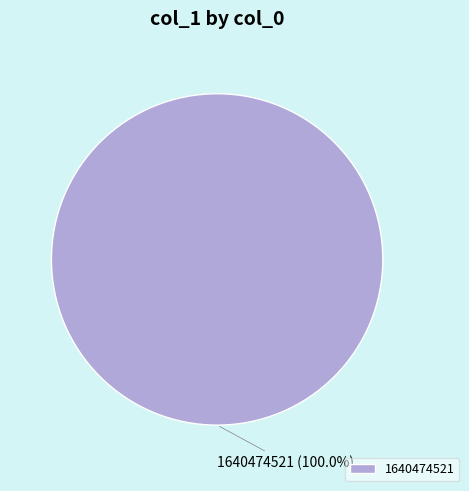

How many segments does this pie chart have?

1